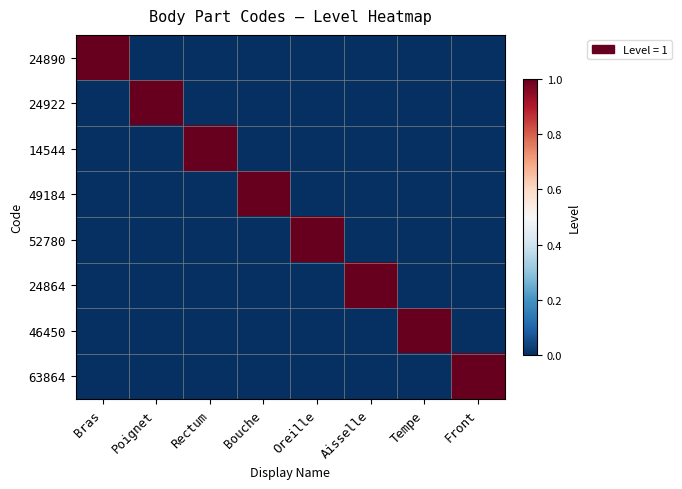

At Poignet, list the series in order from largest to smallest.

24922, 24890, 14544, 49184, 52780, 24864, 46450, 63864